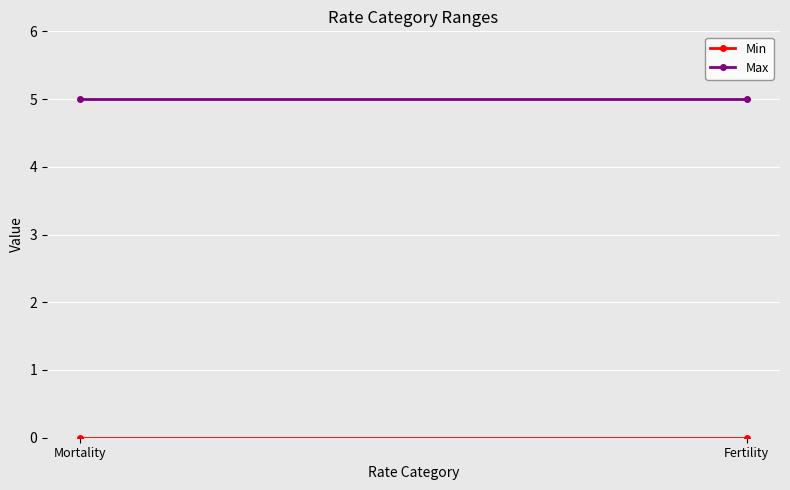

What is the label of the 2nd point from the left?

Fertility